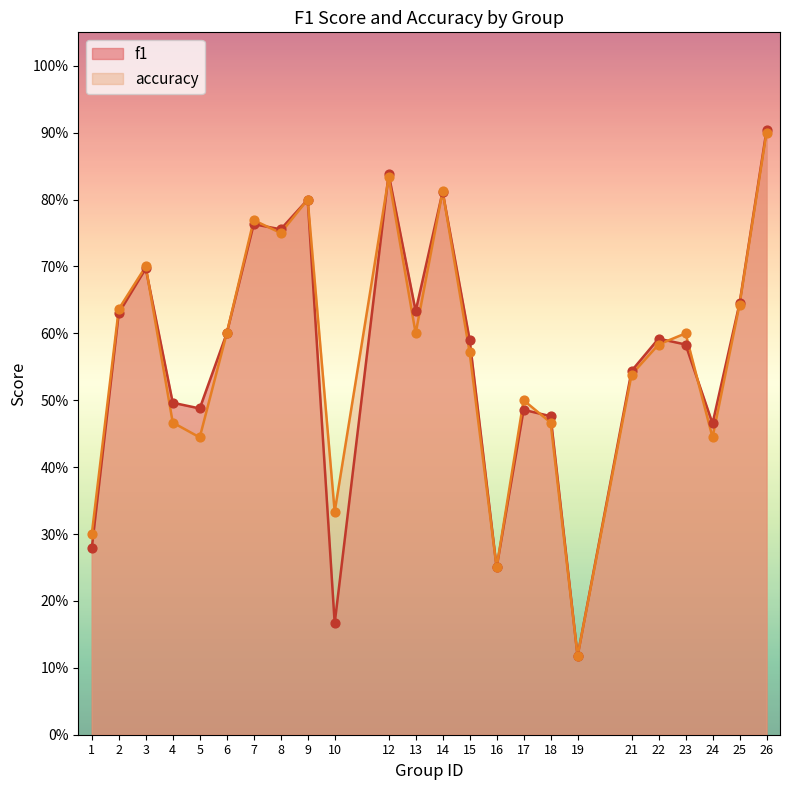

Which series reaches the minimum Y coordinate?

f1